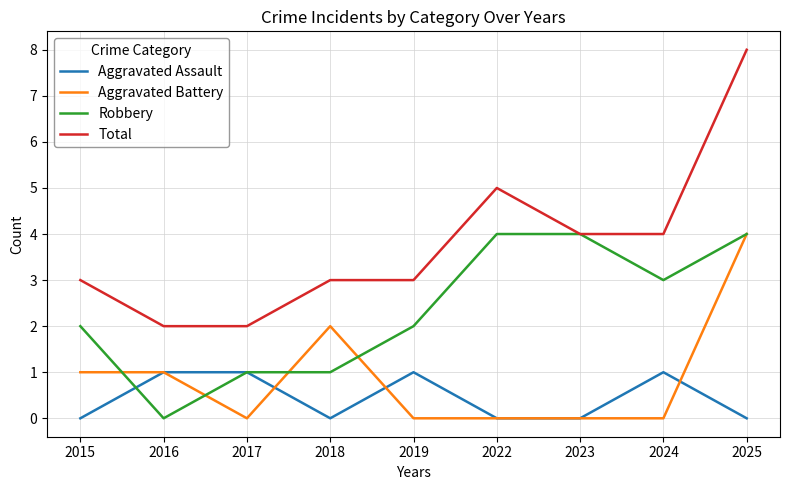

True or false: Robbery has a value of 4 at 2023.

True